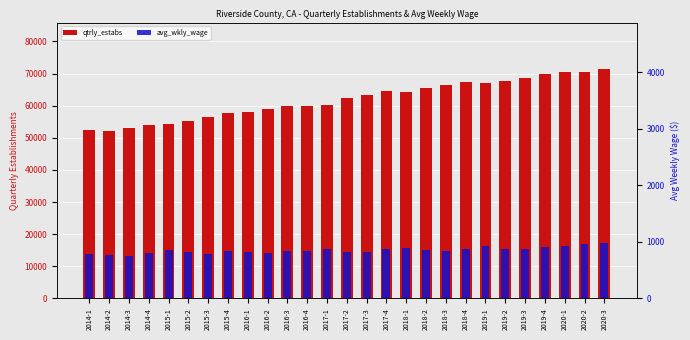

Are the bars grouped side by side (vs. stacked)?

Yes